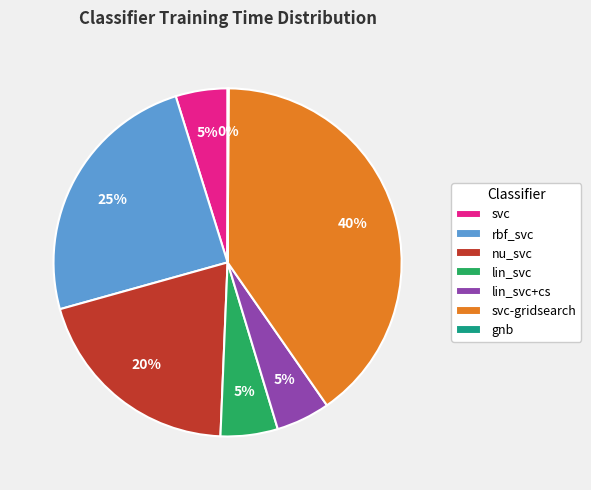

What percentage is the lin_svc+cs slice, to the nearest percent?

5%